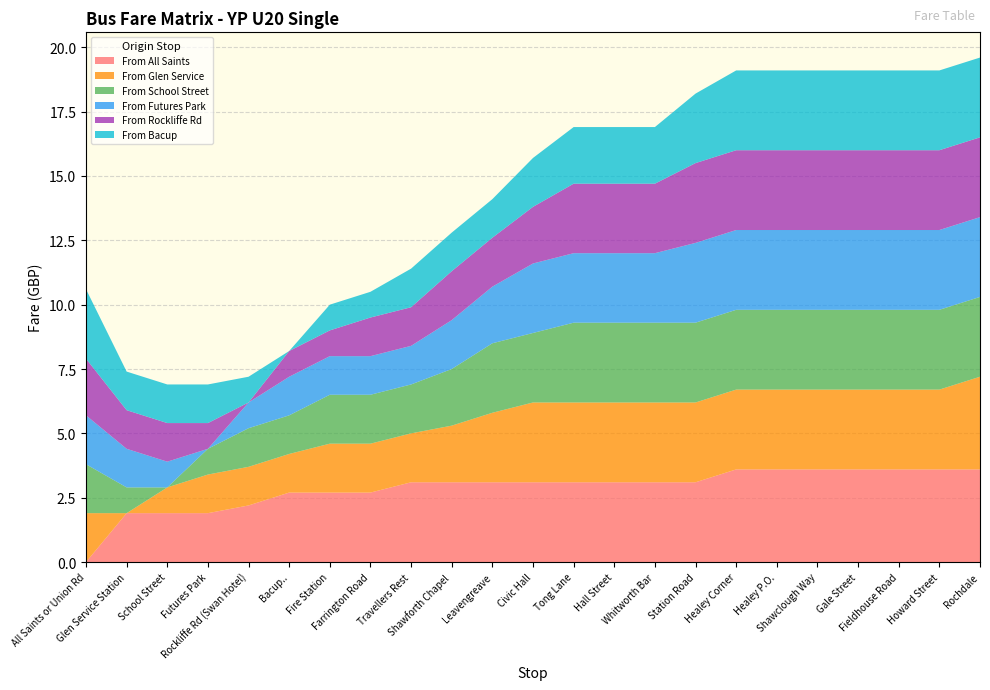

Reading left to right, extract all data points from this chart.

From All Saints: 0.0	1.9	1.9	1.9	2.2	2.7	2.7	2.7	3.1	3.1	3.1	3.1	3.1	3.1	3.1	3.1	3.6	3.6	3.6	3.6	3.6	3.6	3.6
From Glen Service: 1.9	0.0	1.0	1.5	1.5	1.5	1.9	1.9	1.9	2.2	2.7	3.1	3.1	3.1	3.1	3.1	3.1	3.1	3.1	3.1	3.1	3.1	3.6
From School Street: 1.9	1.0	0.0	1.0	1.5	1.5	1.9	1.9	1.9	2.2	2.7	2.7	3.1	3.1	3.1	3.1	3.1	3.1	3.1	3.1	3.1	3.1	3.1
From Futures Park: 1.9	1.5	1.0	0.0	1.0	1.5	1.5	1.5	1.5	1.9	2.2	2.7	2.7	2.7	2.7	3.1	3.1	3.1	3.1	3.1	3.1	3.1	3.1
From Rockliffe Rd: 2.2	1.5	1.5	1.0	0.0	1.0	1.0	1.5	1.5	1.9	1.9	2.2	2.7	2.7	2.7	3.1	3.1	3.1	3.1	3.1	3.1	3.1	3.1
From Bacup: 2.7	1.5	1.5	1.5	1.0	0.0	1.0	1.0	1.5	1.5	1.5	1.9	2.2	2.2	2.2	2.7	3.1	3.1	3.1	3.1	3.1	3.1	3.1